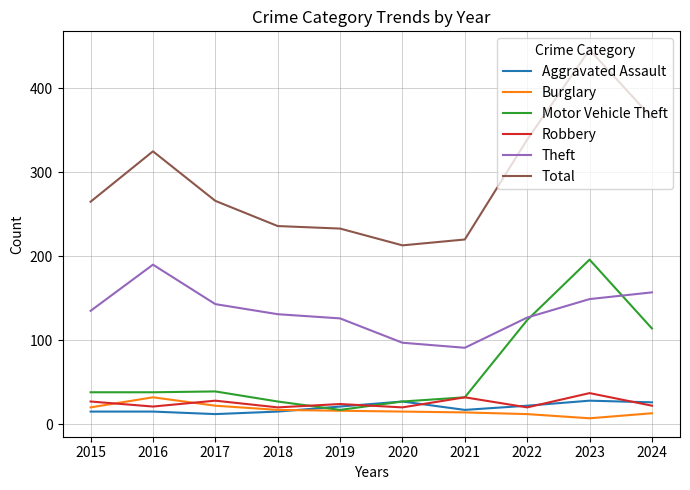

Which series has the widest spread of values?

Total